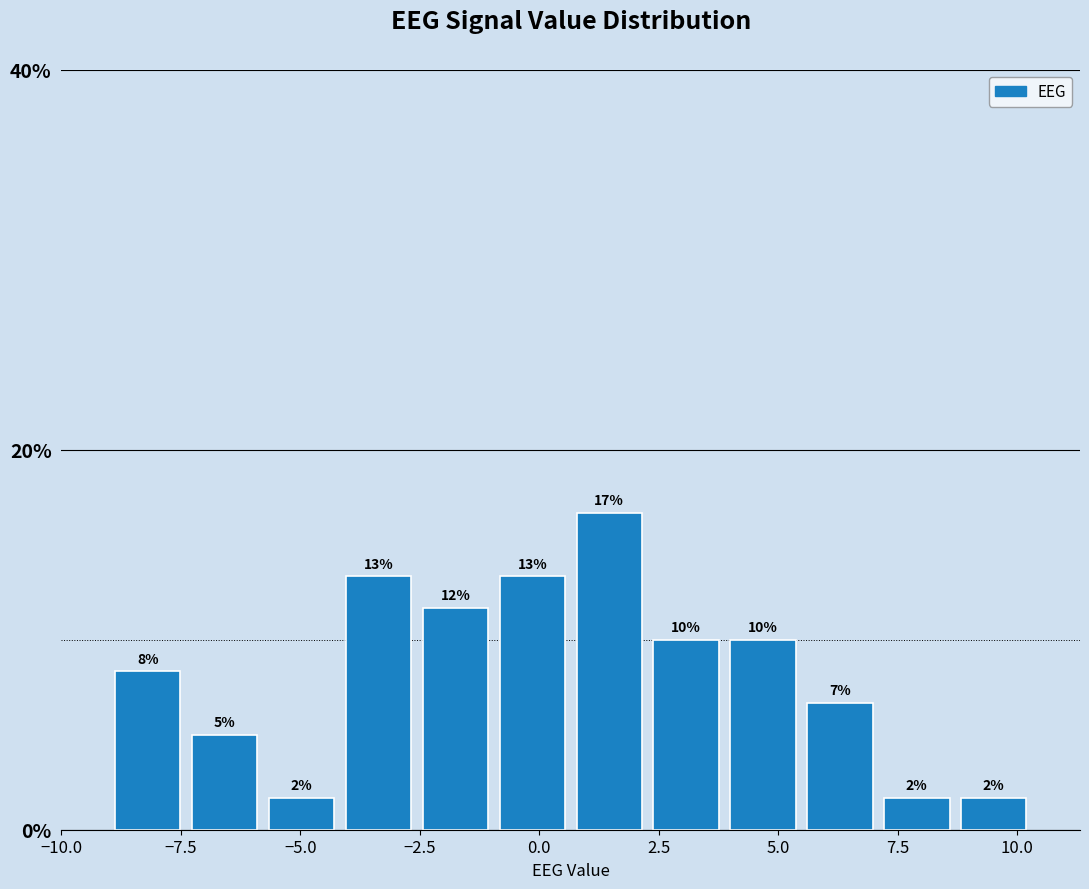

Read against the x-axis, roughly where is the centre of the tallest bar?

1.5